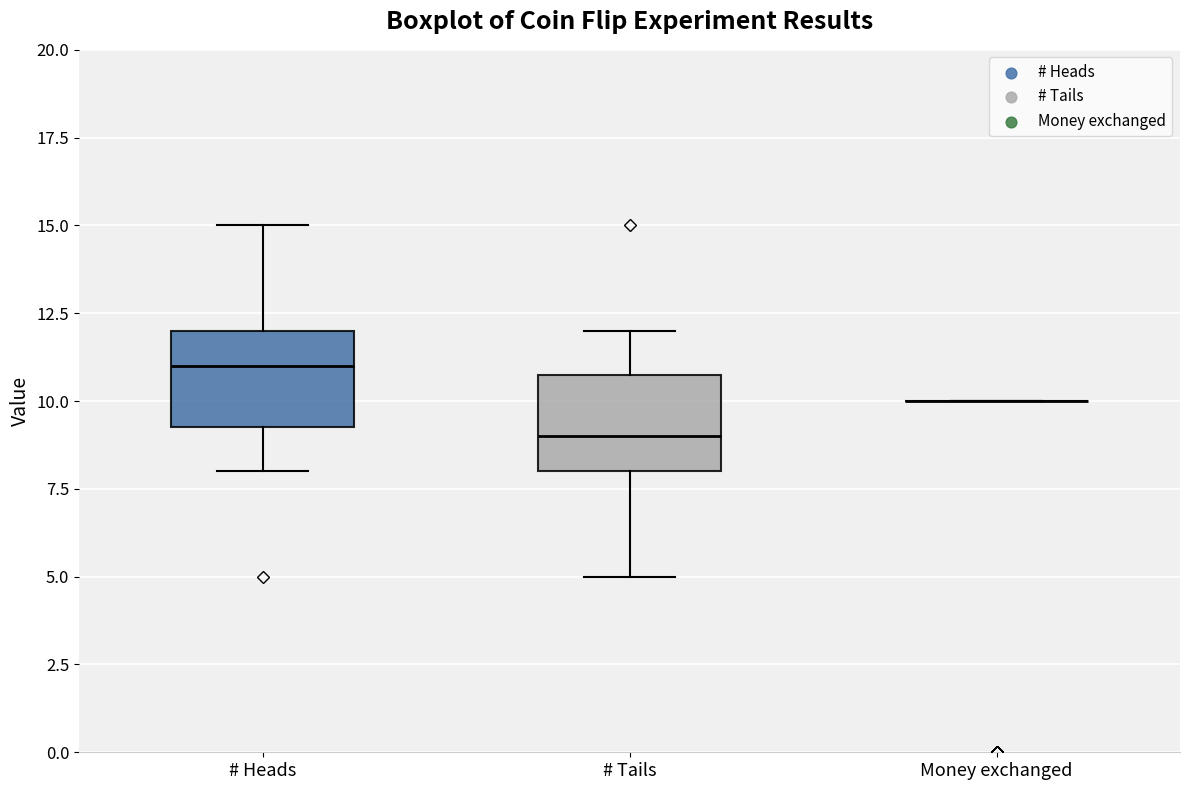

Where does the upper whisker of the box for # Tails end on the y-axis? The values are not printed on the chart, so give them approximately, as read against the axis.

12.0